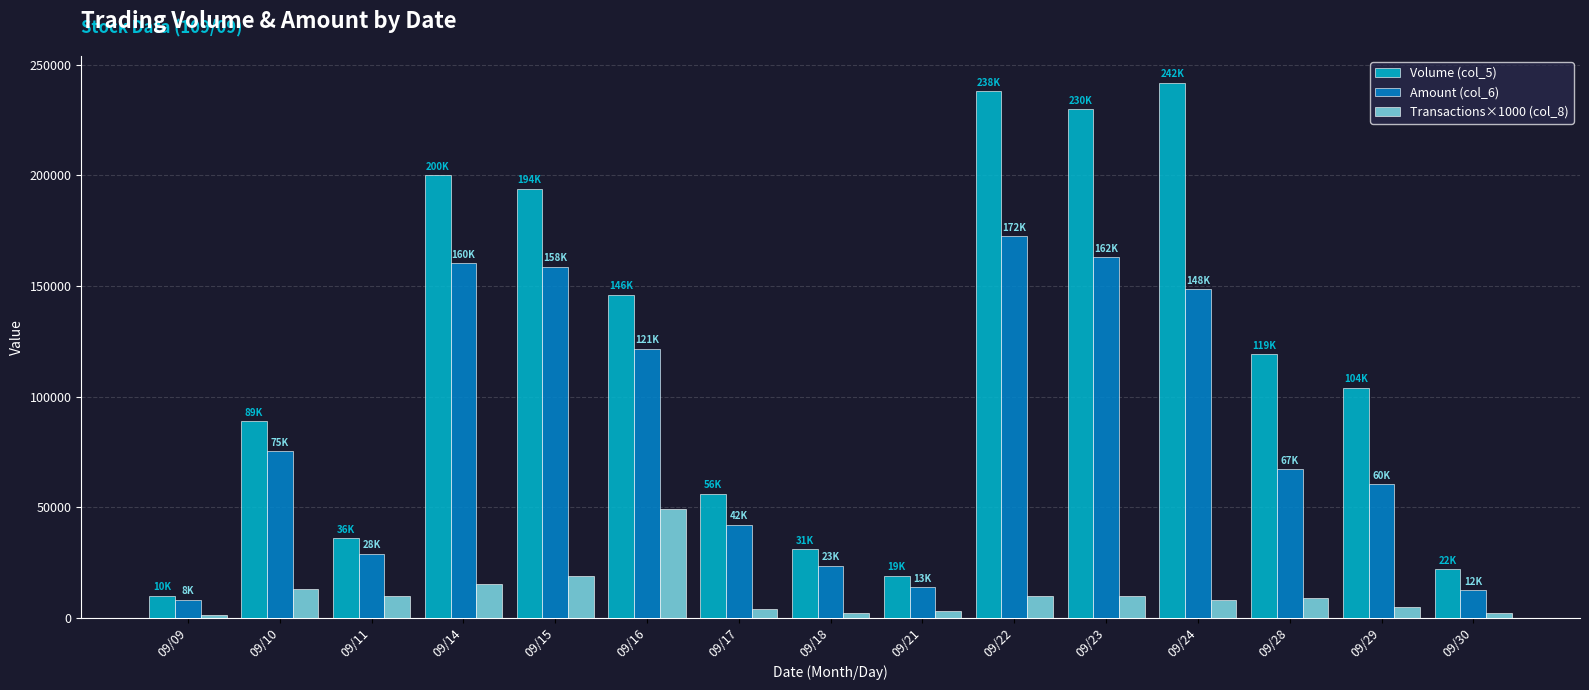

What is the total value across all series at 09/16?

316700